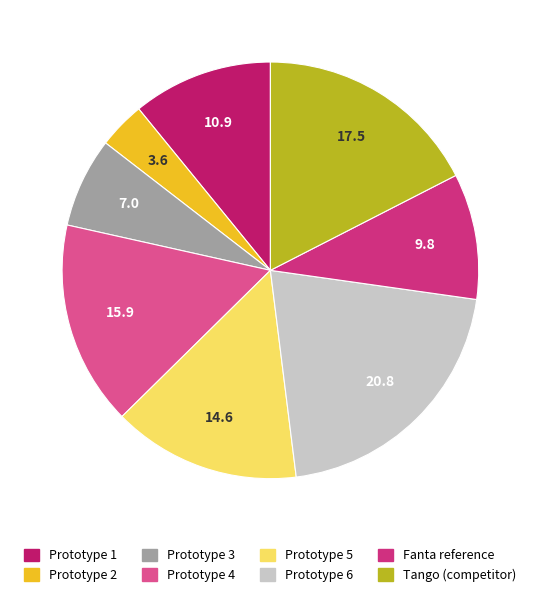

Is there a majority slice in this chart?

No